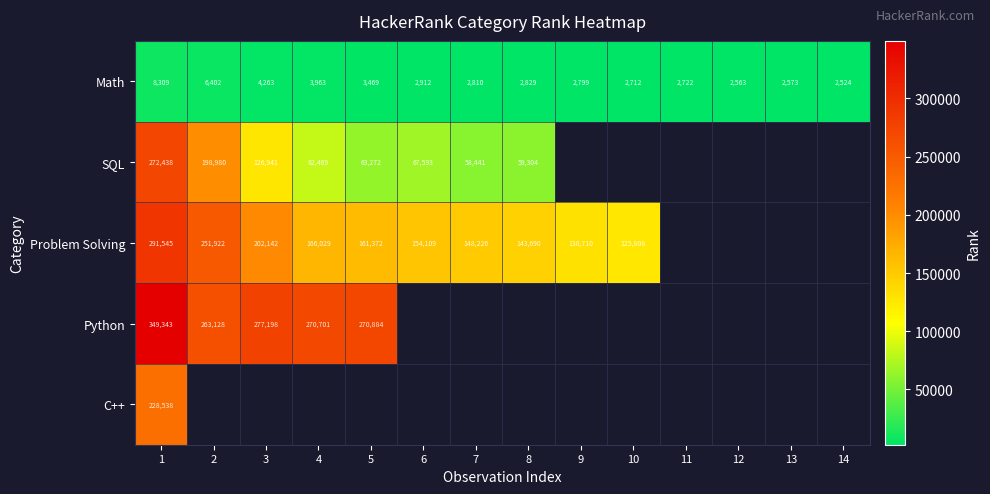

The Problem Solving series shows 387755 at 1. True or false?

False